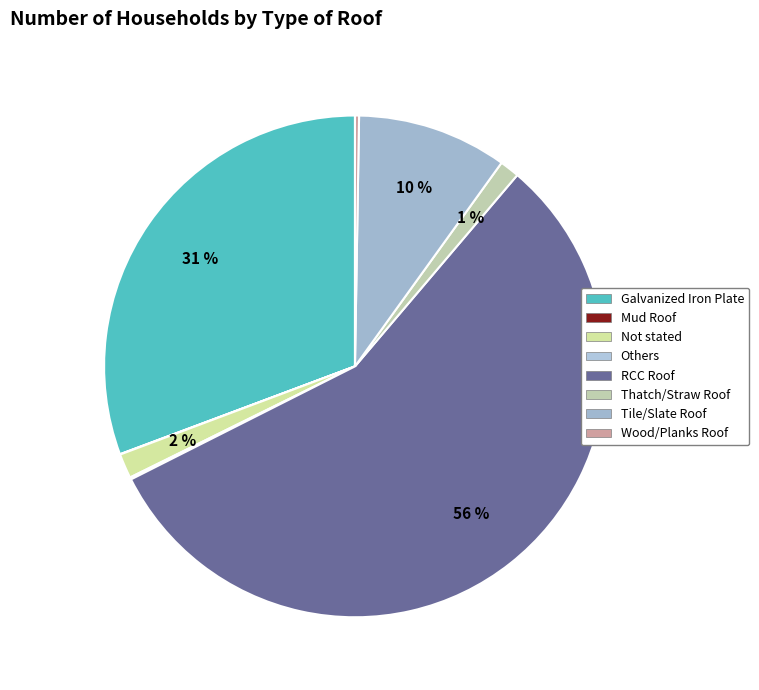

What is the change in value from Galvanized Iron Plate to Wood/Planks Roof?

-20863